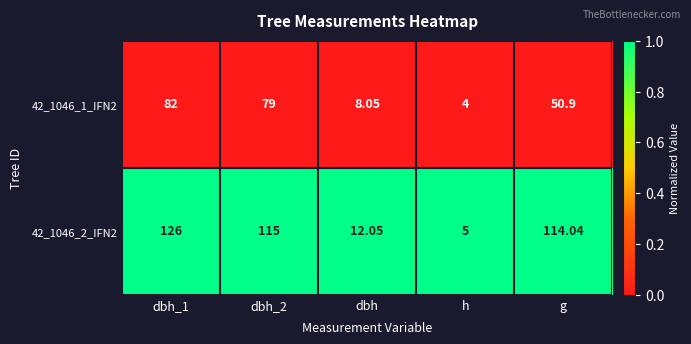

At which label does 42_1046_2_IFN2 reach its minimum?

h